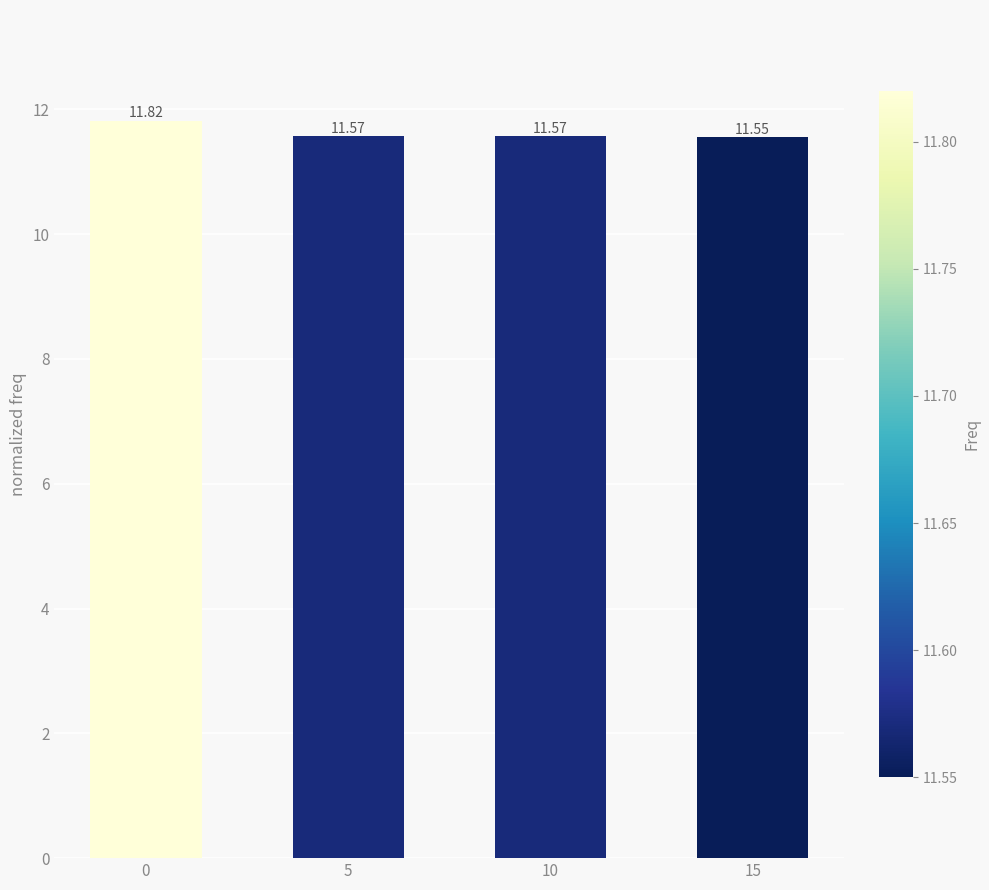

What is the maximum value shown in the chart?

11.8